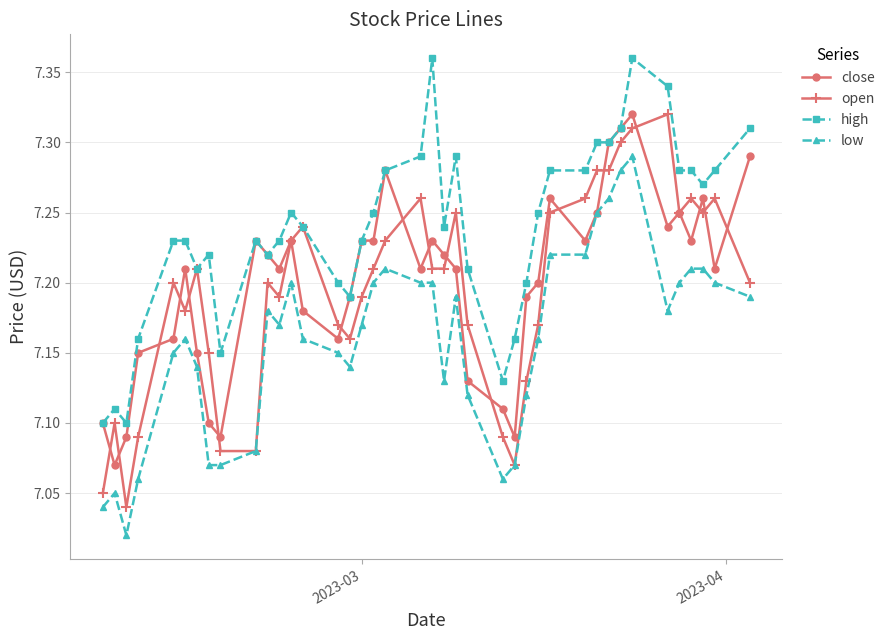

What is the difference between the second highest and minimum values in the close series?

0.2